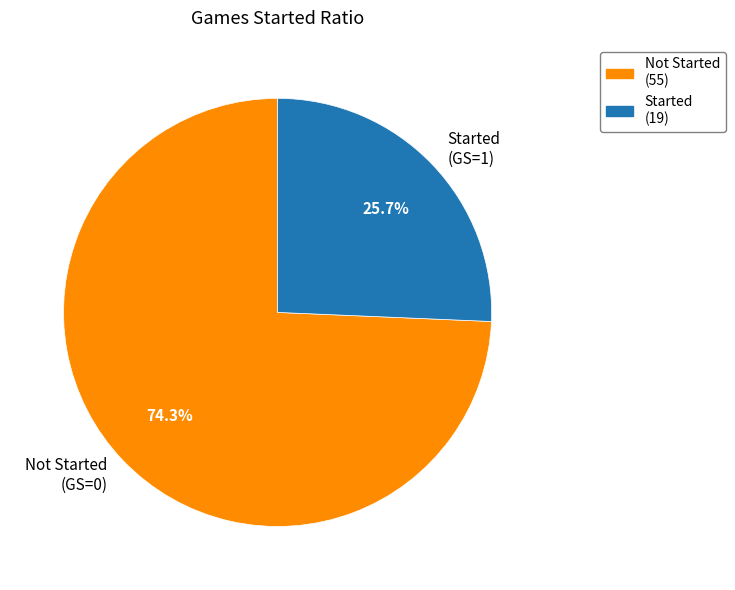

What is the ratio of the value at Started (GS=1) to the value at Not Started (GS=0)?

0.3